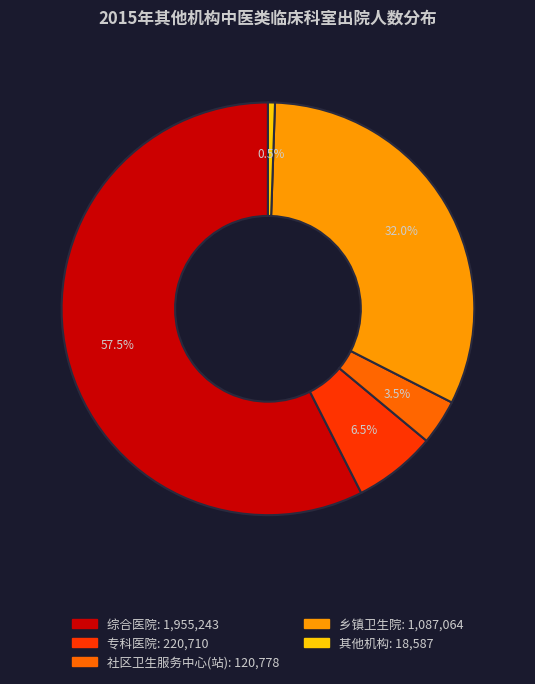

To the nearest percent, what is the difference between the 社区卫生服务中心(站) and 乡镇卫生院 slice percentages?

28%